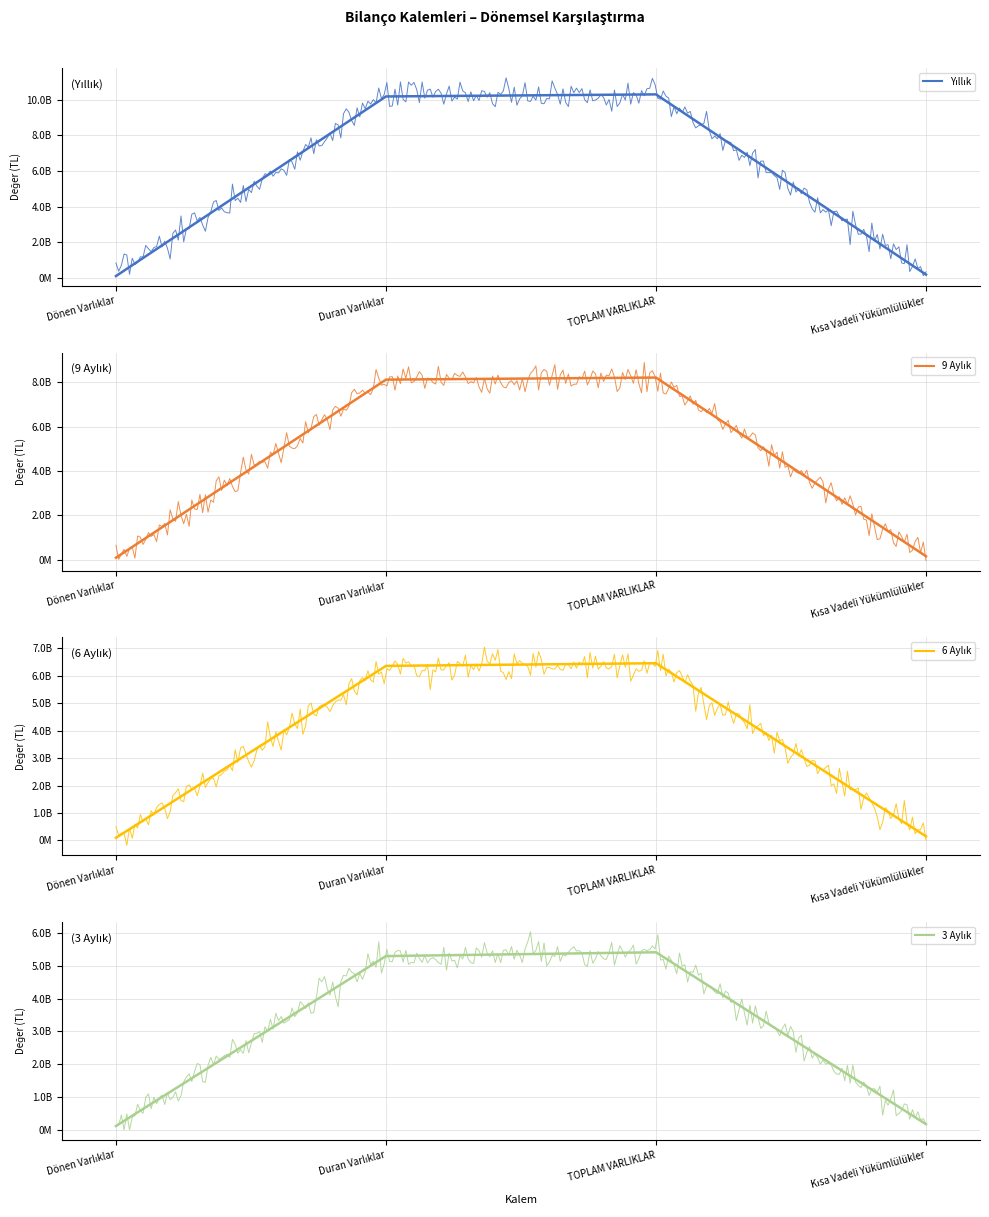

True or false: 9 Aylık has a value of 13248923501 at TOPLAM VARLIKLAR.

False